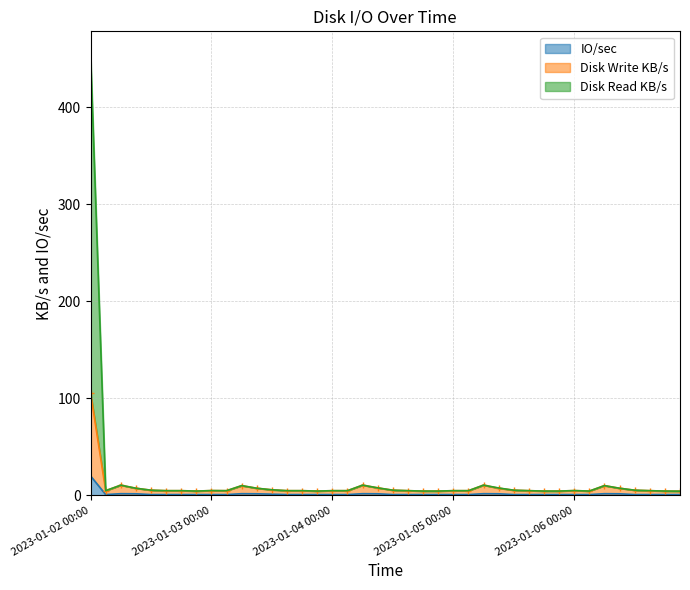

Reading left to right, extract all data points from this chart.

Disk Write KB/s: 105.6	4.9	10.6	7.4	5.4	4.9	4.9	4.5	5.0	4.9	10.1	7.4	5.8	4.9	4.9	4.5	4.9	4.9	10.6	7.8	5.4	4.9	4.5	4.5	4.9	4.9	10.6	7.4	5.4	4.9	4.5	4.5	5.0	4.5	10.1	7.4	5.4	4.9	4.5	4.4
Disk Read KB/s: 455.5	4.9	10.6	7.4	5.4	4.9	4.9	4.5	5.0	4.9	10.1	7.4	5.8	4.9	4.9	4.5	4.9	4.9	10.6	7.8	5.4	4.9	4.5	4.5	4.9	4.9	10.6	7.7	5.4	4.9	4.5	4.5	5.0	4.5	10.1	7.4	5.4	4.9	4.5	4.4
IO/sec: 20.1	0.9	1.8	1.7	0.9	0.9	0.9	0.9	0.9	0.9	1.8	1.7	1.3	0.9	0.9	0.9	0.9	0.9	1.8	1.7	0.9	0.9	0.9	0.9	0.9	0.9	1.8	1.7	0.9	0.9	0.9	0.9	0.9	0.9	1.8	1.7	0.9	0.9	0.9	0.9